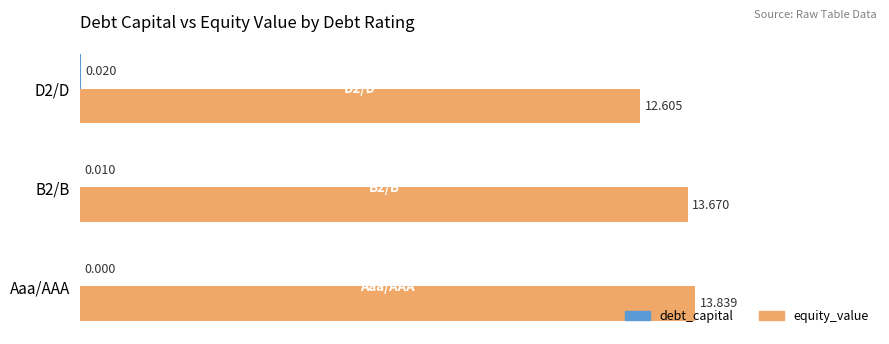

How many data points in equity_value are above 13?

2